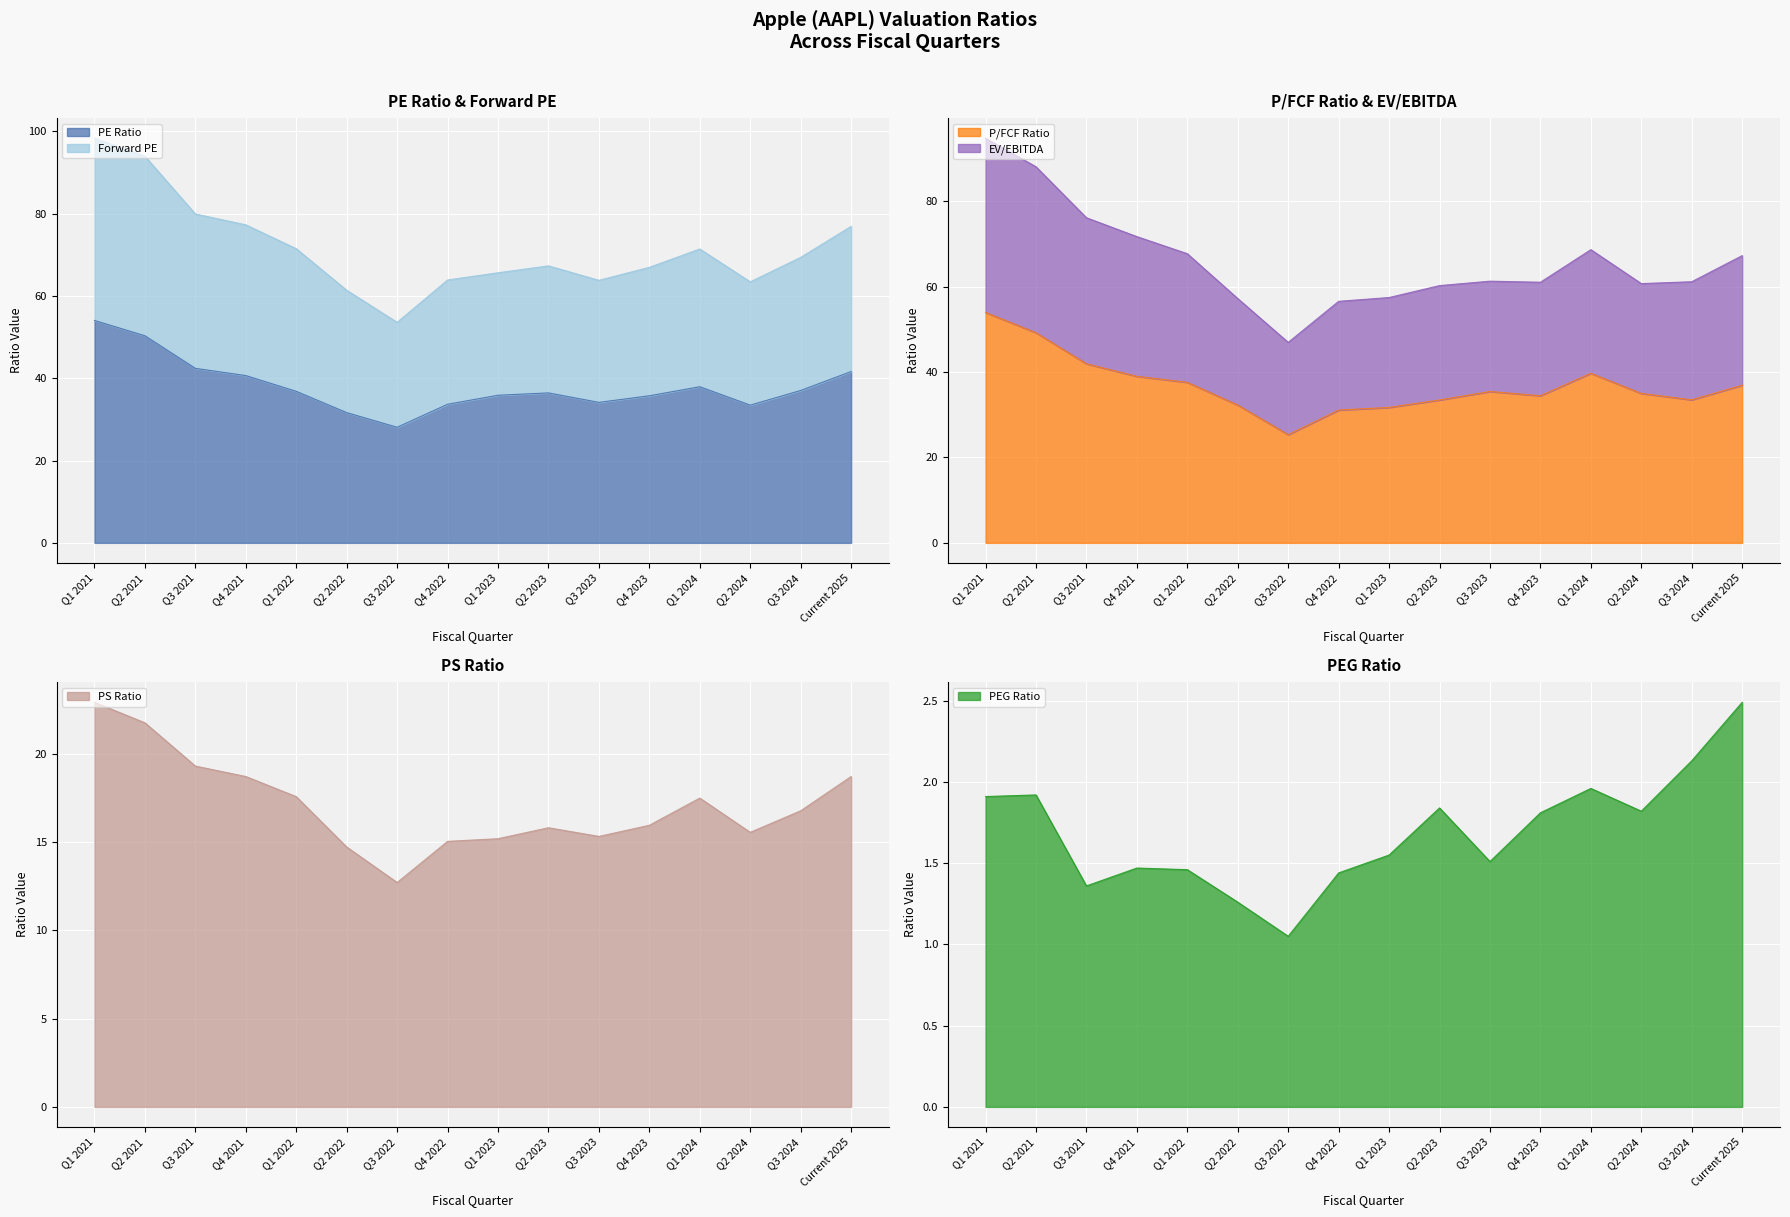

The P/FCF Ratio series shows 35.0 at Q2 2024. True or false?

True